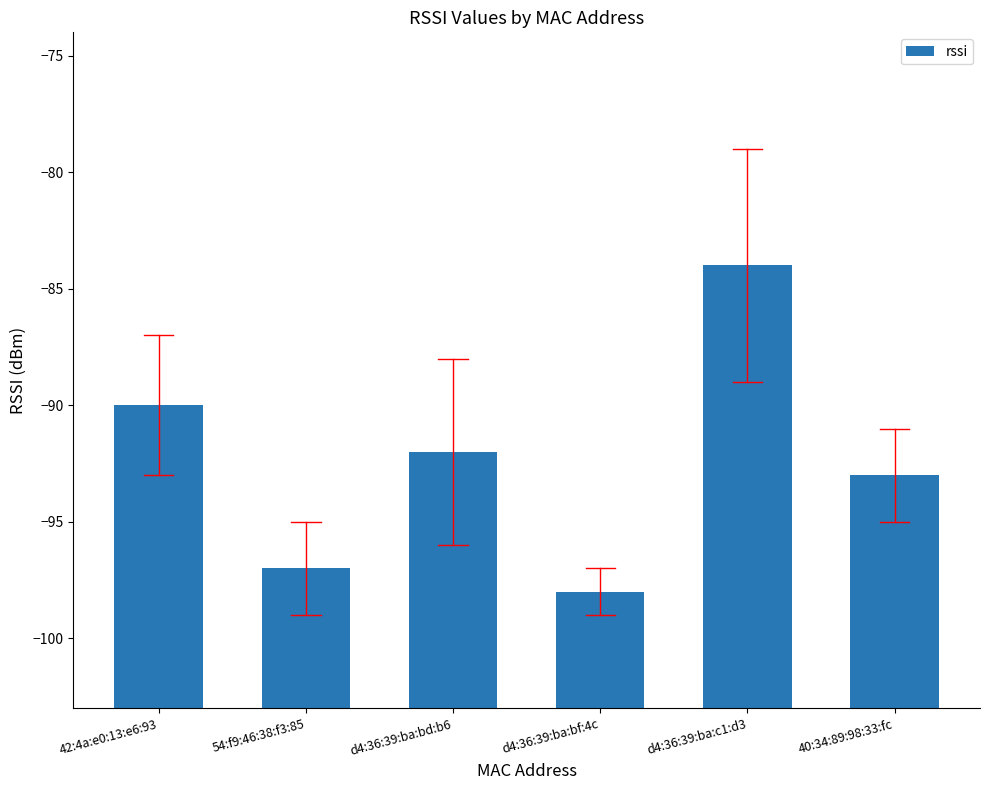

Is it true that the value at 54:f9:46:38:f3:85 is 3?

False